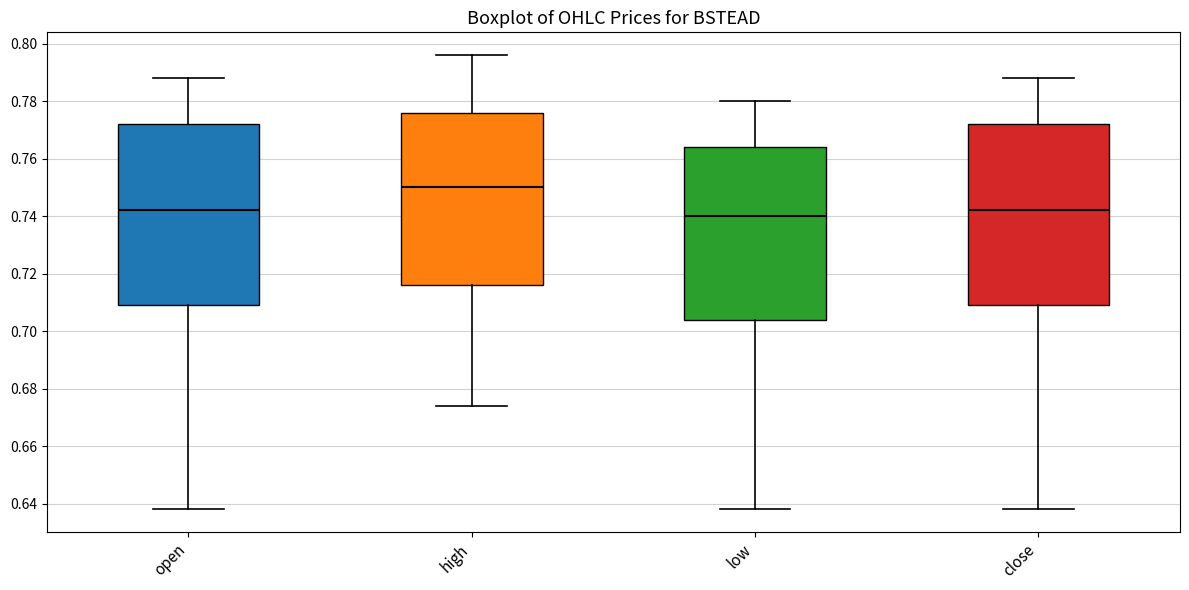

Where does the upper whisker of the box for high end on the y-axis? The values are not printed on the chart, so give them approximately, as read against the axis.

0.796